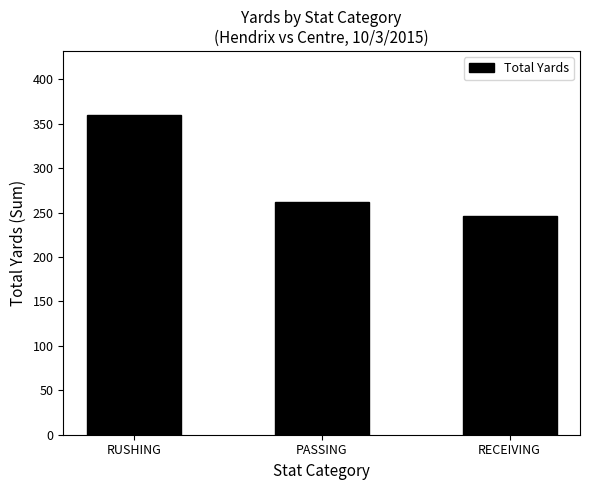

Rank the categories by value from lowest to highest.

RECEIVING, PASSING, RUSHING